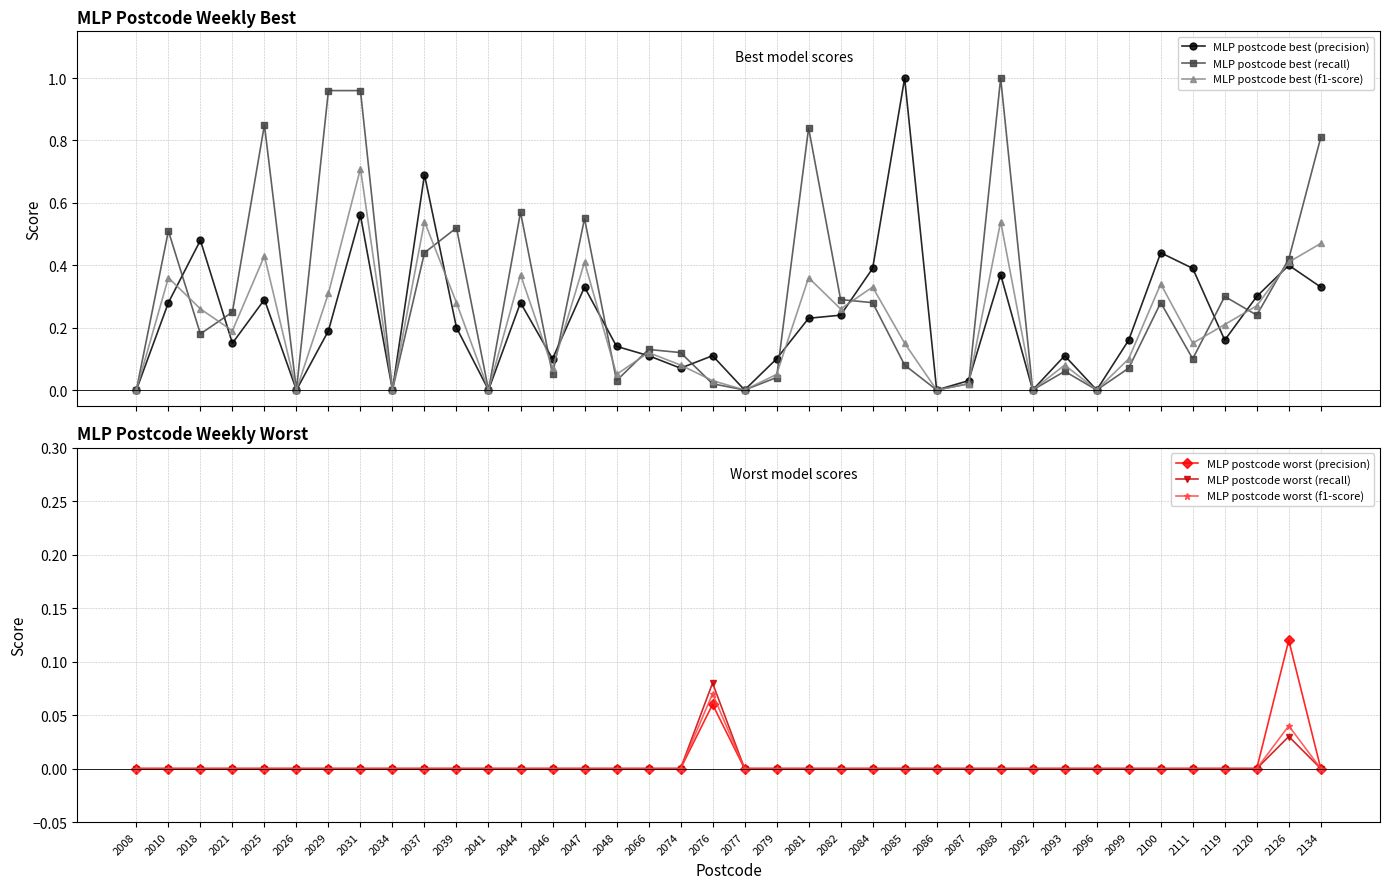

Does the chart display data point markers on the line(s)?

Yes